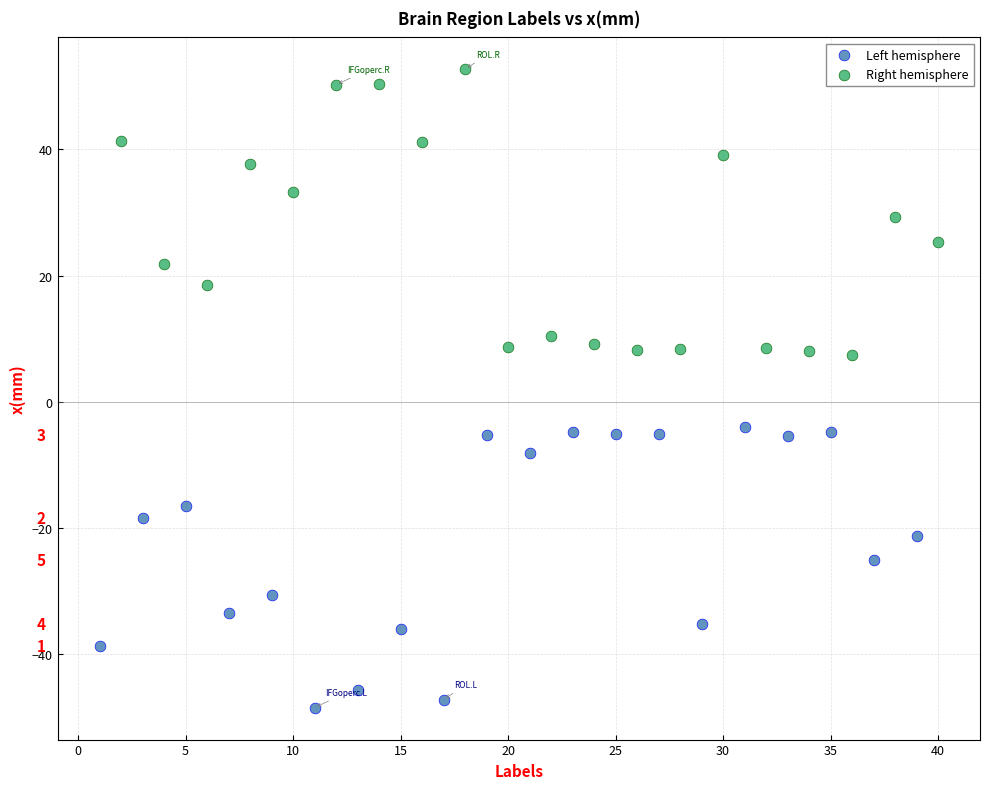

What are all the series names shown in the legend?

Left hemisphere, Right hemisphere